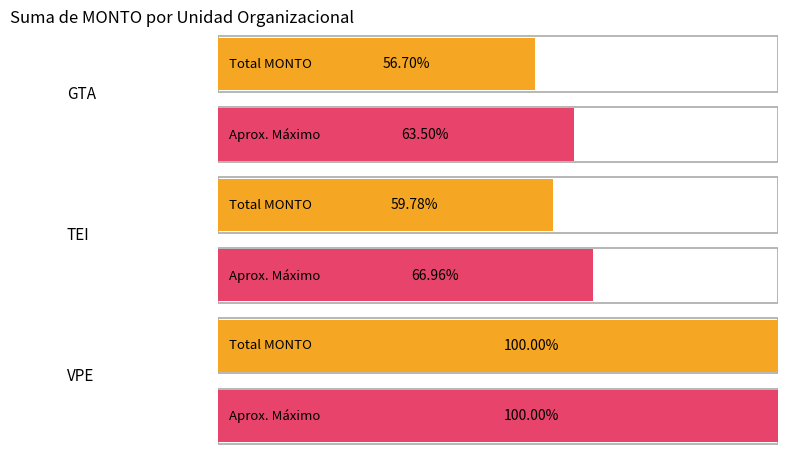

What position from the left is VPE?

3